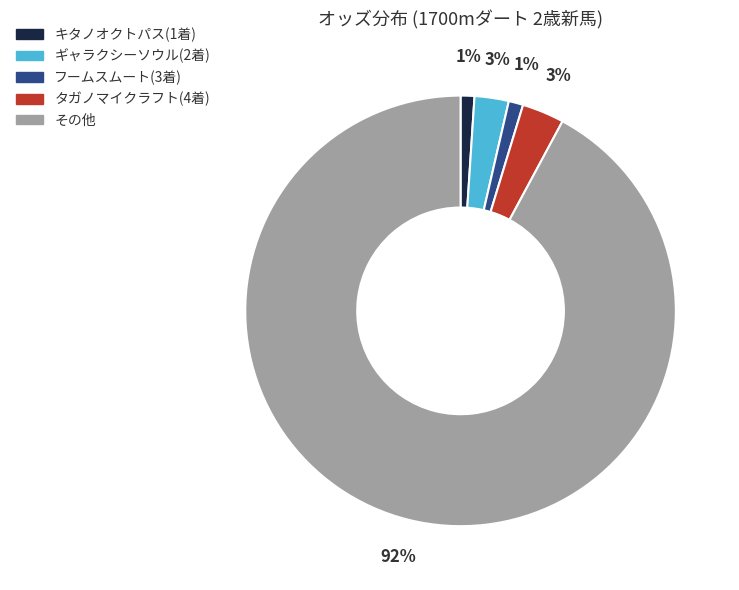

Is it true that ギャラクシーソウル(2着) is 17% of the pie?

False